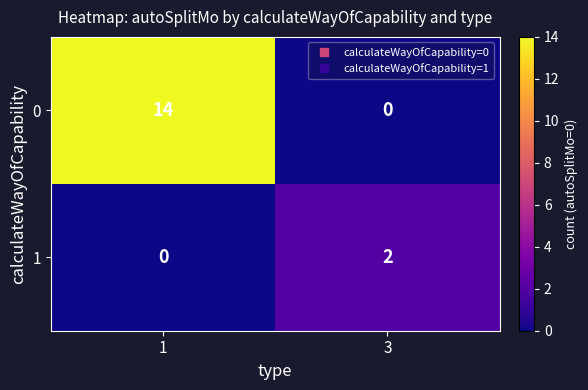

Which series has the widest spread of values?

0